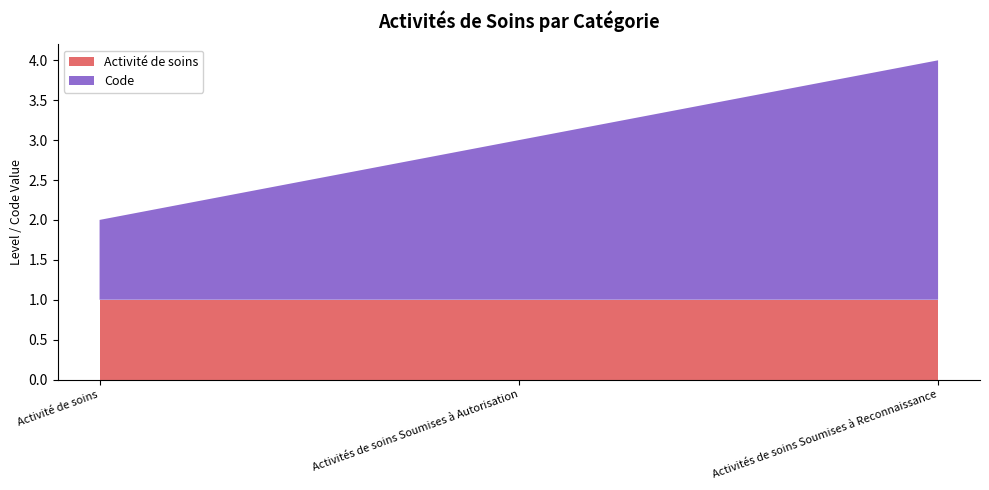

Reading right to left, what are all the values shown in this chart?

Activité de soins: Activités de soins Soumises à Reconnaissance=1	Activités de soins Soumises à Autorisation=1	Activité de soins=1
Code: Activités de soins Soumises à Reconnaissance=3	Activités de soins Soumises à Autorisation=2	Activité de soins=1